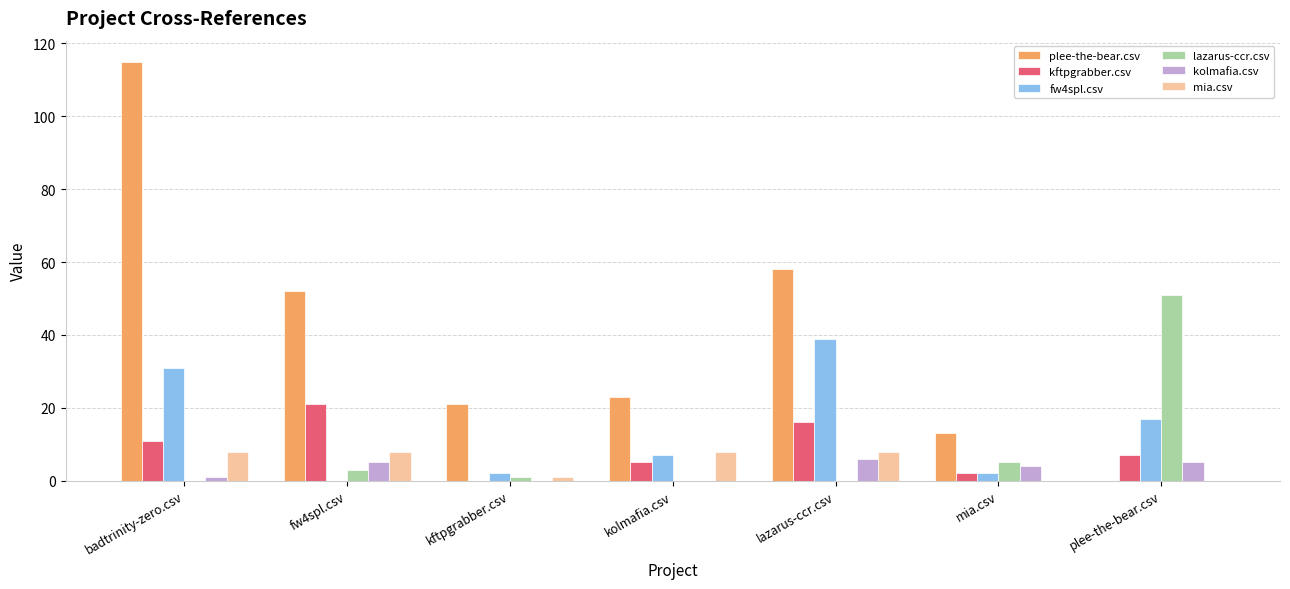

Reading left to right, extract all data points from this chart.

plee-the-bear.csv: badtrinity-zero.csv=115	fw4spl.csv=52	kftpgrabber.csv=21	kolmafia.csv=23	lazarus-ccr.csv=58	mia.csv=13	plee-the-bear.csv=0
kftpgrabber.csv: badtrinity-zero.csv=11	fw4spl.csv=21	kftpgrabber.csv=0	kolmafia.csv=5	lazarus-ccr.csv=16	mia.csv=2	plee-the-bear.csv=7
fw4spl.csv: badtrinity-zero.csv=31	fw4spl.csv=0	kftpgrabber.csv=2	kolmafia.csv=7	lazarus-ccr.csv=39	mia.csv=2	plee-the-bear.csv=17
lazarus-ccr.csv: badtrinity-zero.csv=0	fw4spl.csv=3	kftpgrabber.csv=1	kolmafia.csv=0	lazarus-ccr.csv=0	mia.csv=5	plee-the-bear.csv=51
kolmafia.csv: badtrinity-zero.csv=1	fw4spl.csv=5	kftpgrabber.csv=0	kolmafia.csv=0	lazarus-ccr.csv=6	mia.csv=4	plee-the-bear.csv=5
mia.csv: badtrinity-zero.csv=8	fw4spl.csv=8	kftpgrabber.csv=1	kolmafia.csv=8	lazarus-ccr.csv=8	mia.csv=0	plee-the-bear.csv=0